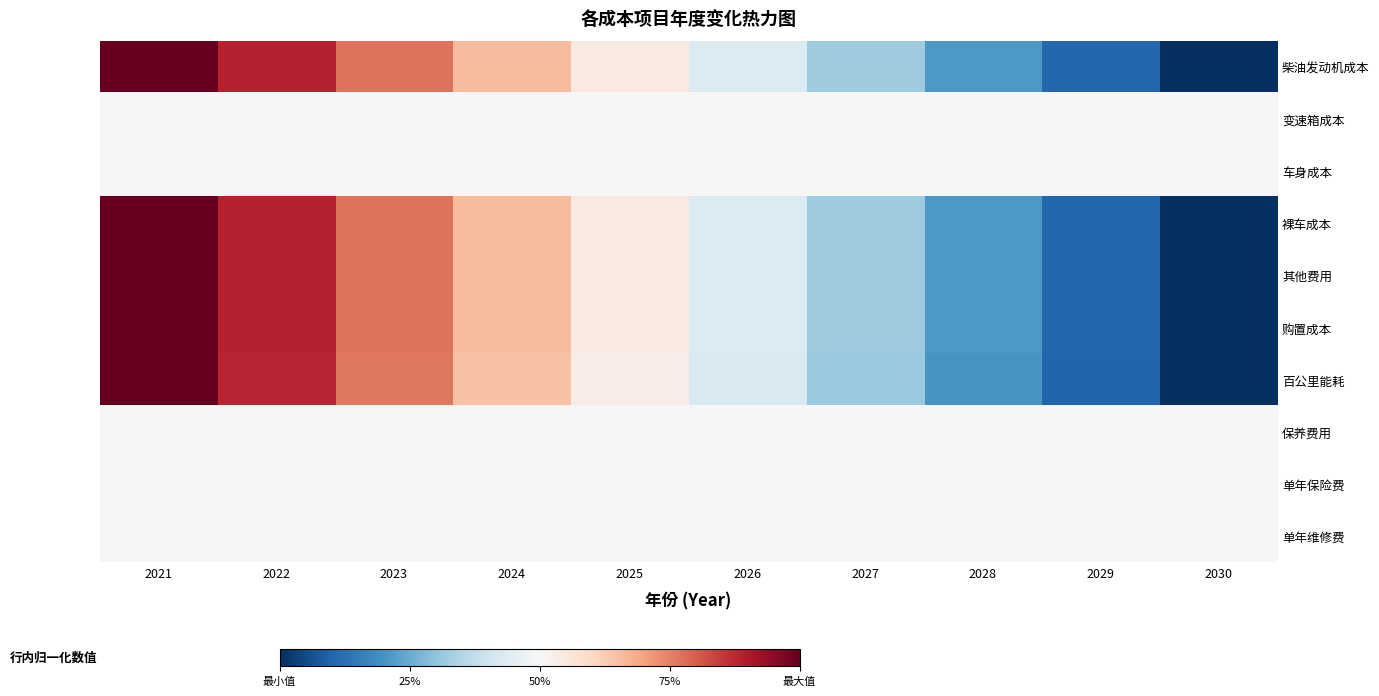

What is the greatest value displayed?

1.0